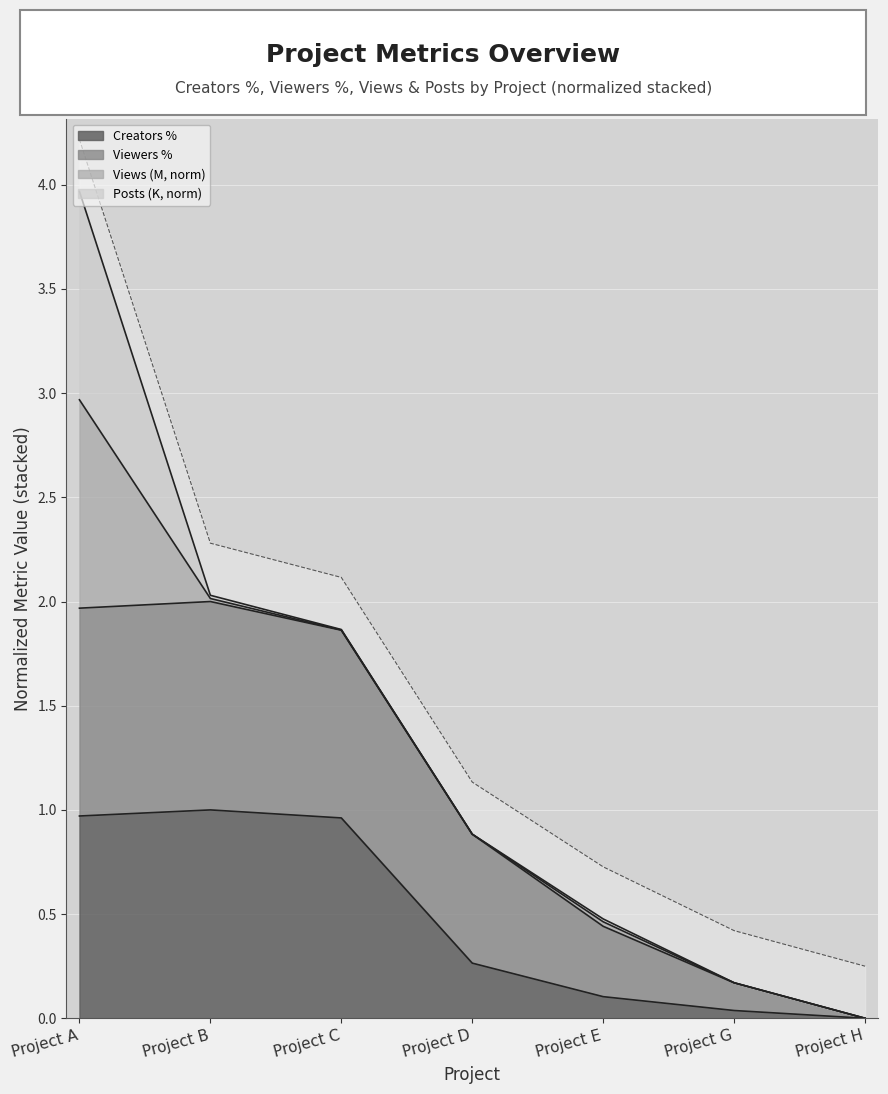

True or false: Creators % has a value of 0.0 at Project H.

True